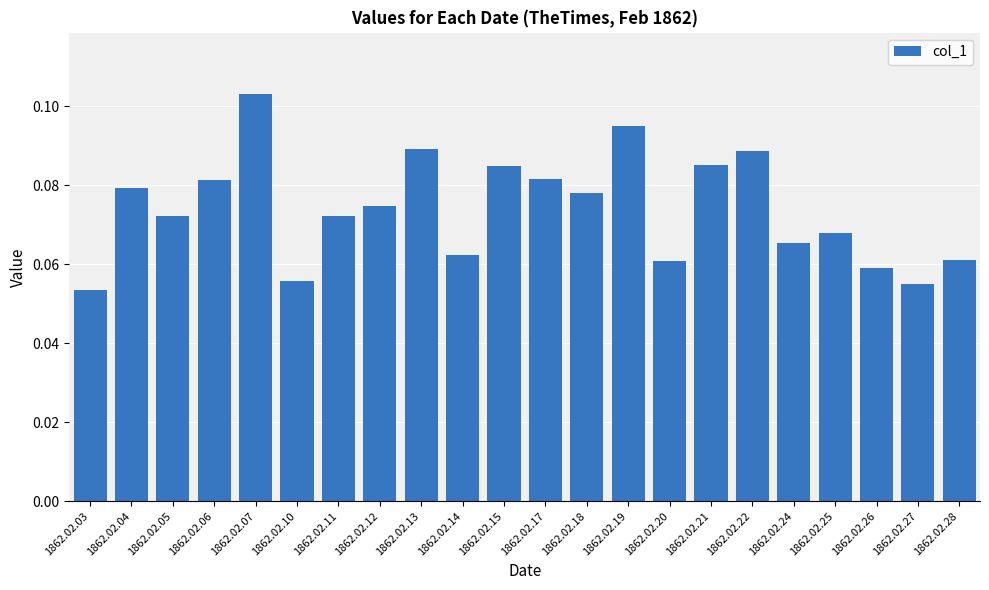

The value at 1862.02.20 is 0.0. True or false?

False